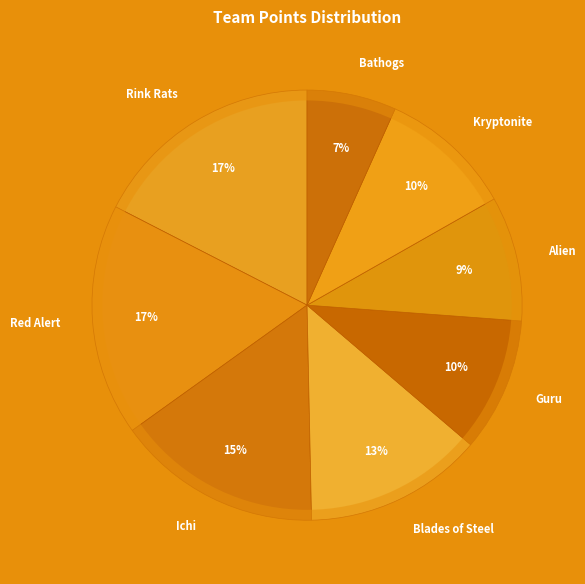

How many segments does this pie chart have?

8